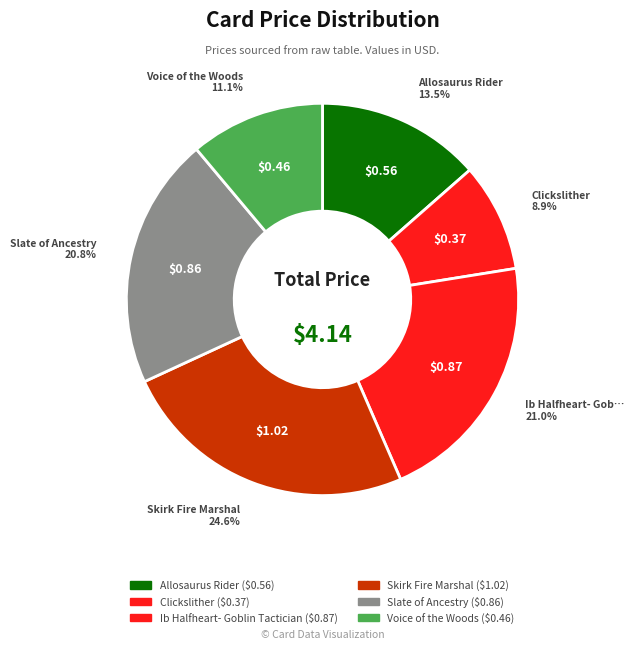

Does any single category account for the majority?

No